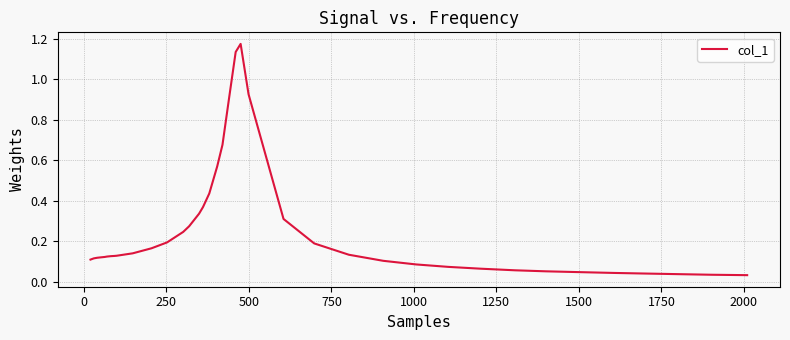

What is the sum of all values?

9.9